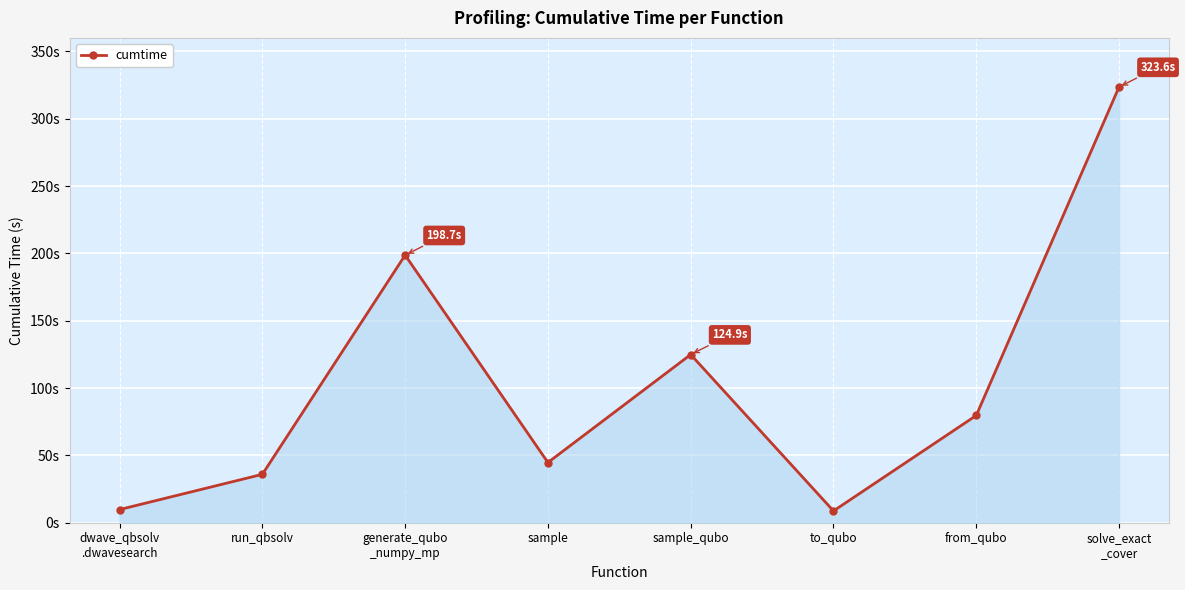

At which category does the chart reach its minimum across all series?

to_qubo